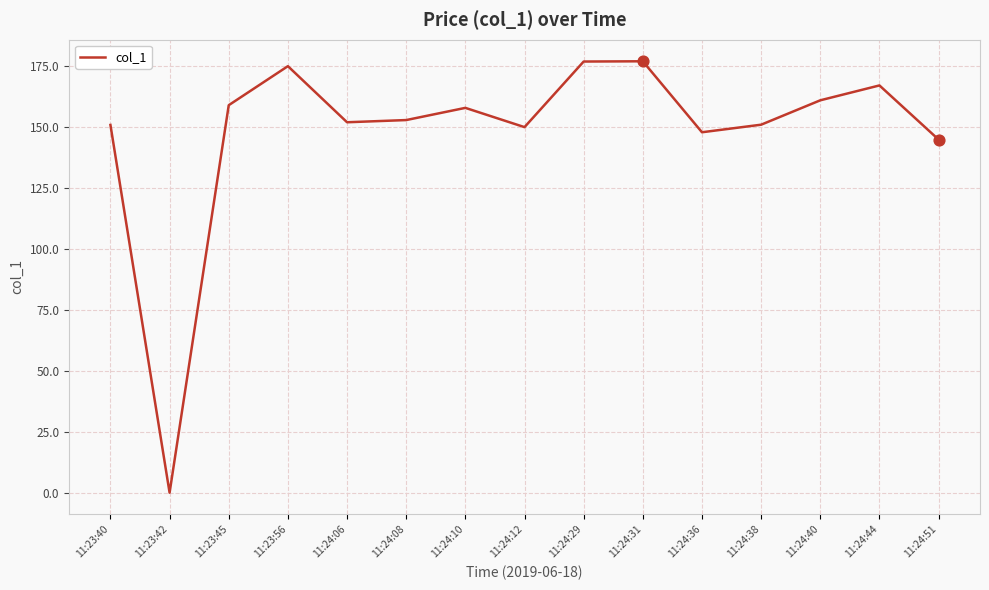

Approximately how many times larger is the value at 11:23:56 compared to 11:24:10?

1.1